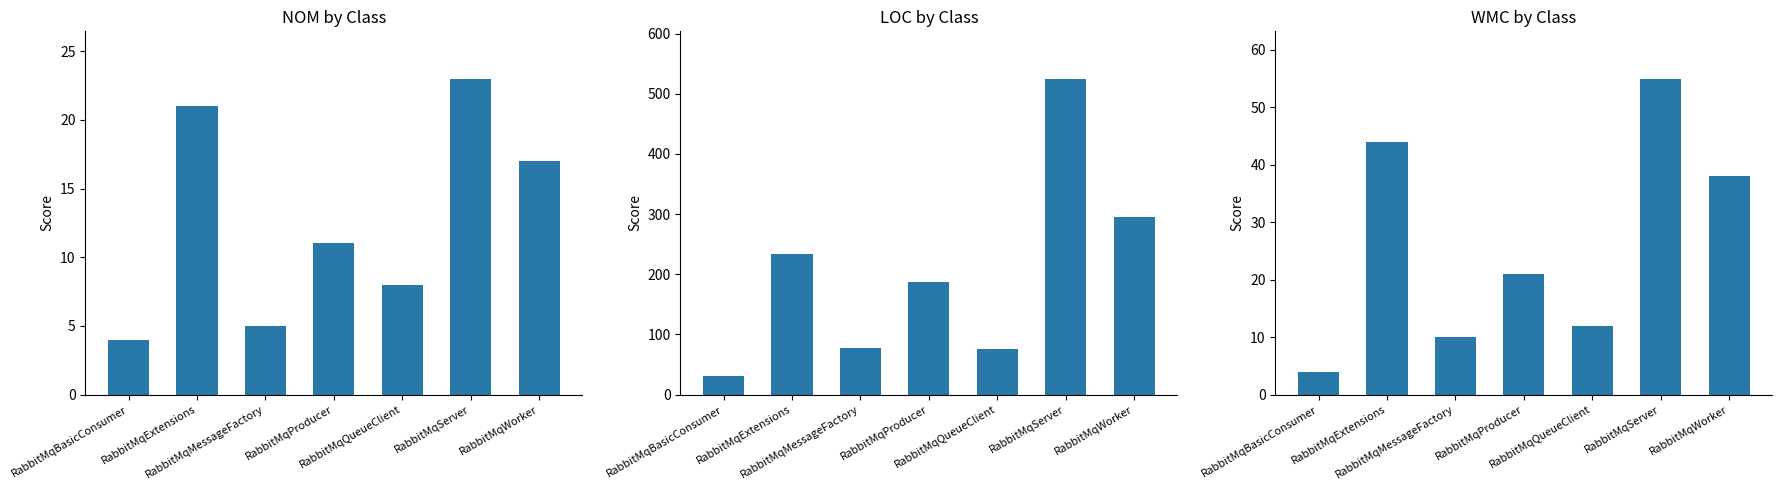

At which label does NOM reach its minimum?

RabbitMqBasicConsumer